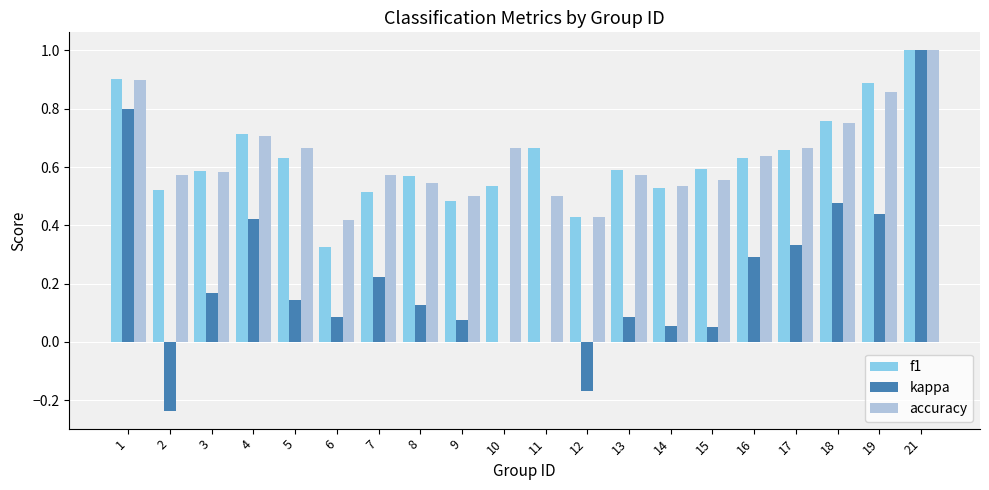

What is the maximum value for kappa?

1.0